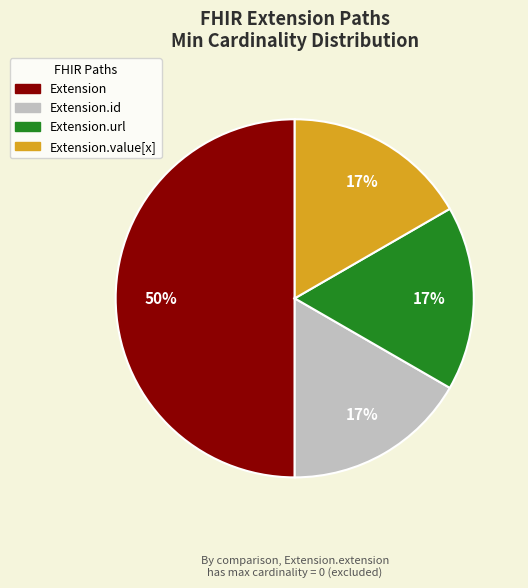

To the nearest percent, what is the difference between the largest and smallest slice percentages?

33%